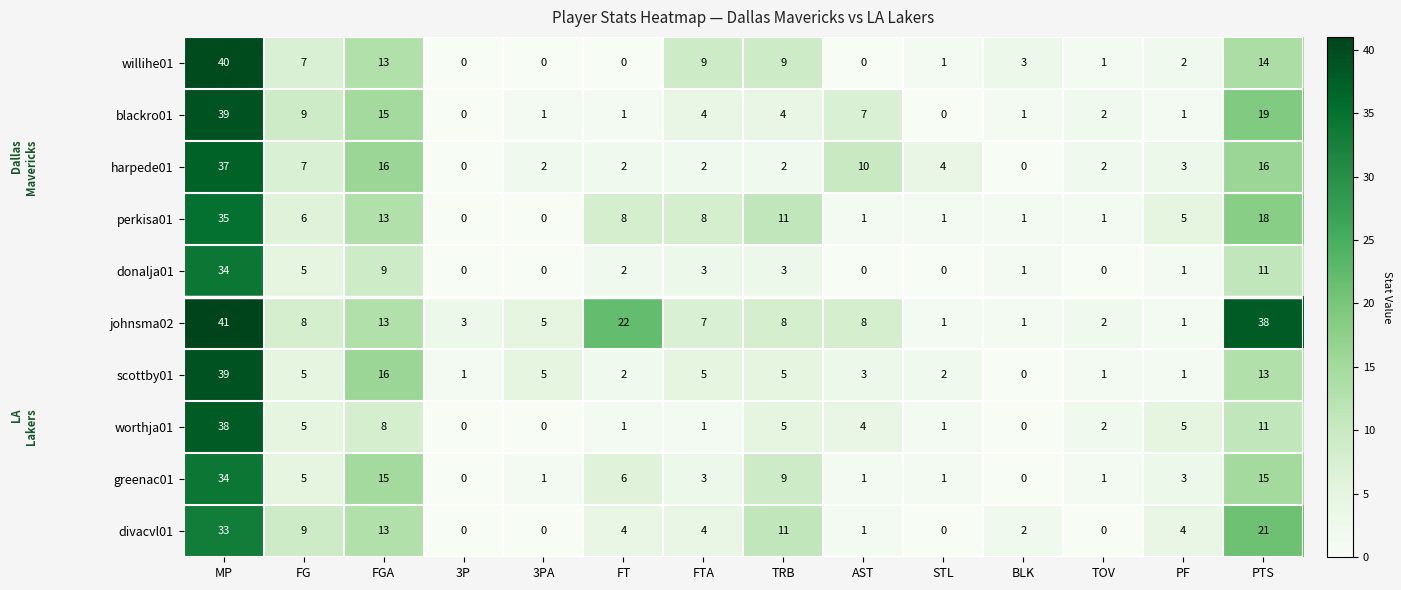

Which series has the largest total across all categories?

johnsma02